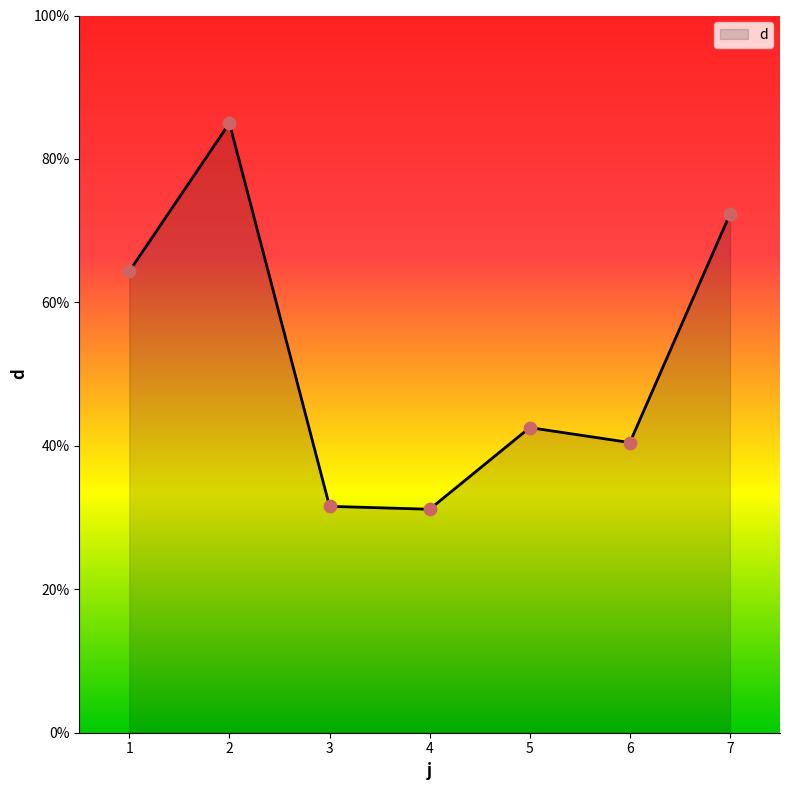

What is the change in value from 1 to 4?

-33.2